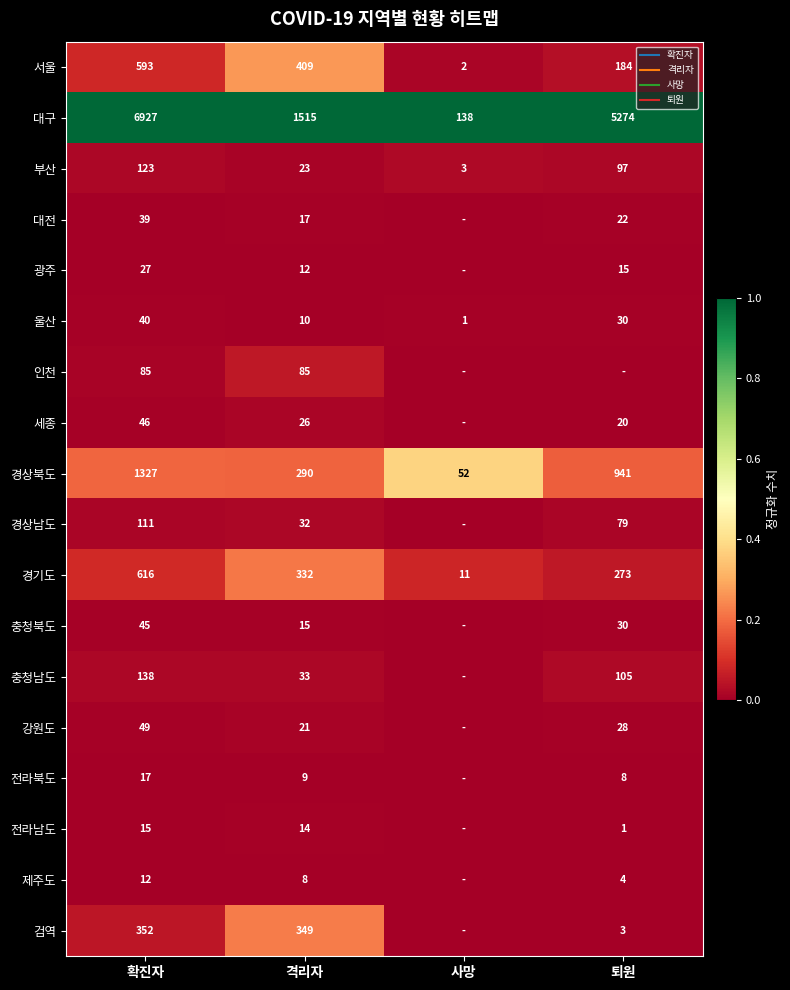

Count the 부산 values in the range 0 to 1.

4